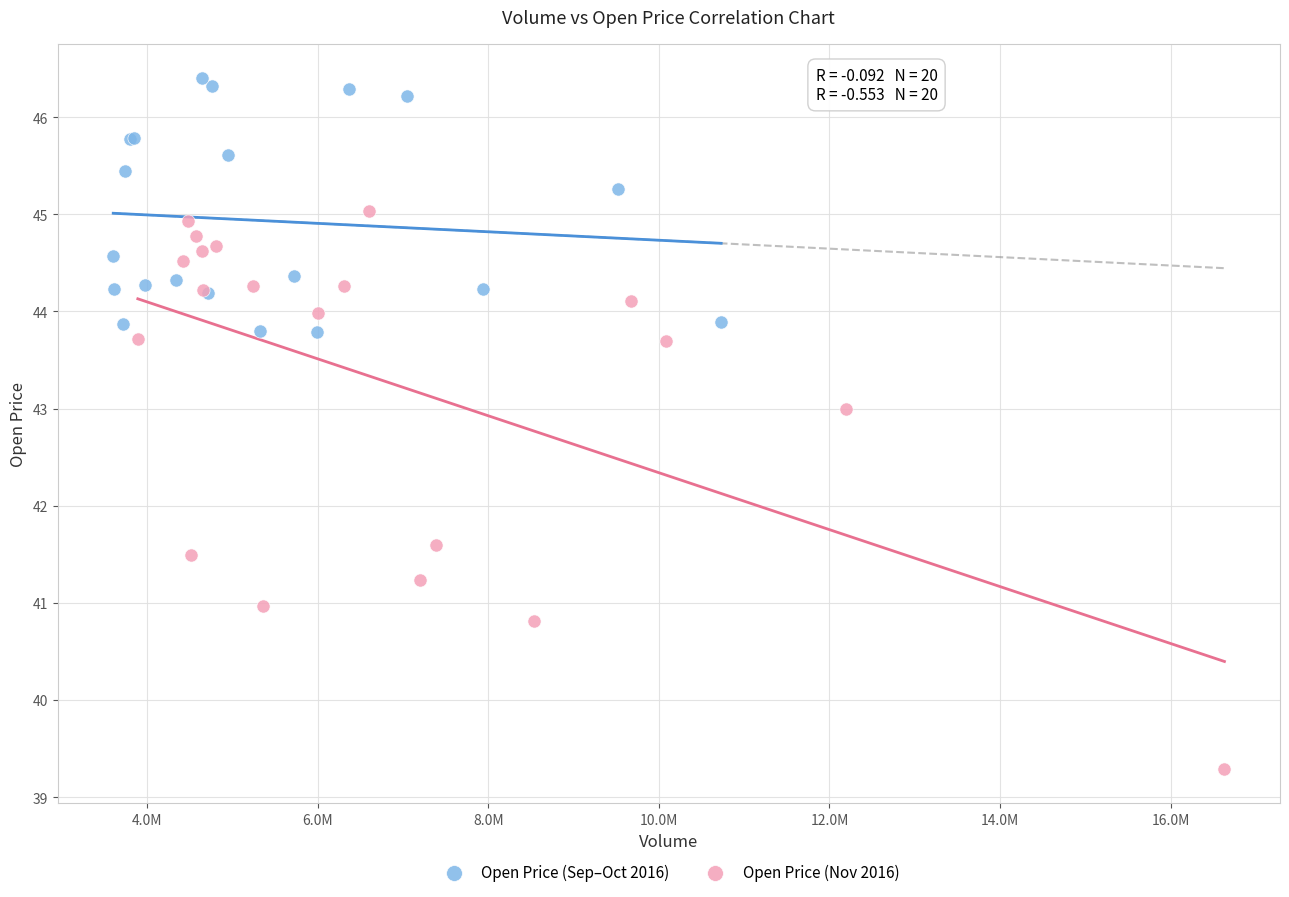

Which series has the largest Y range (max minus min)?

Open Price (Nov 2016)